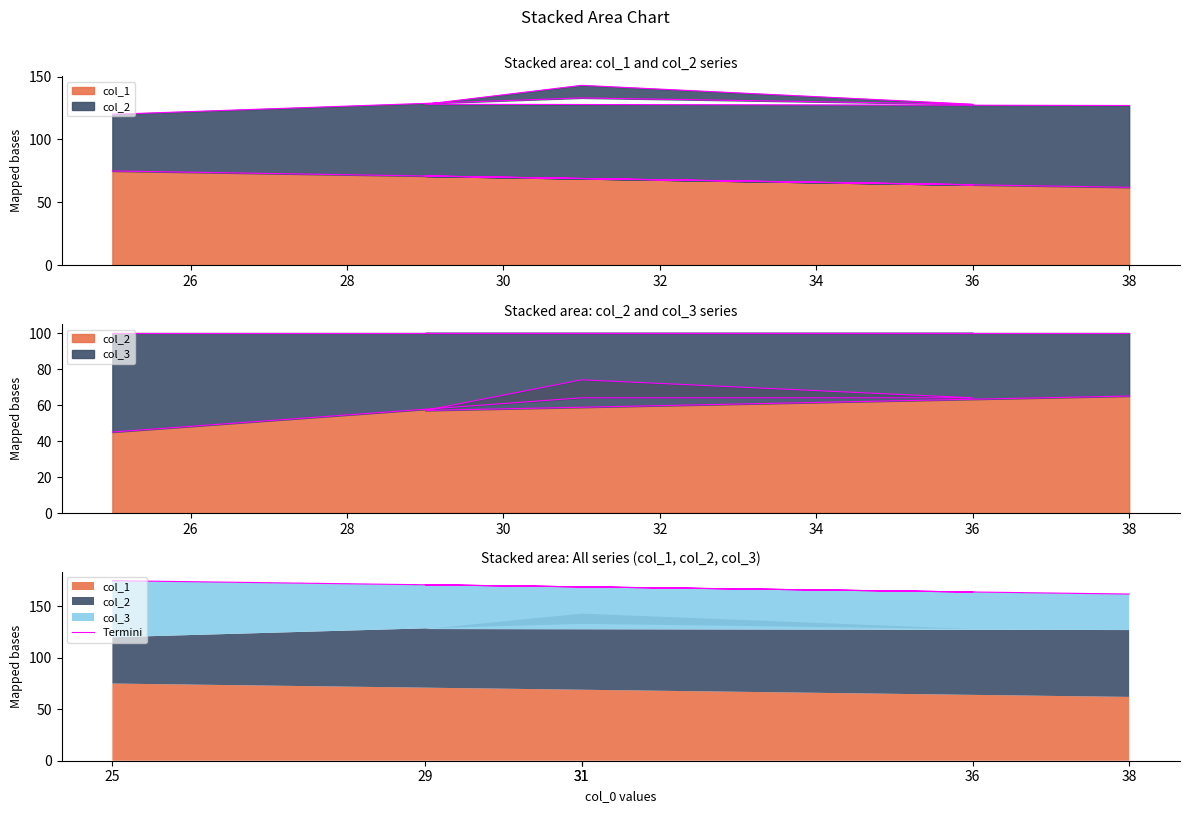

Does the chart display data point markers on the line(s)?

No